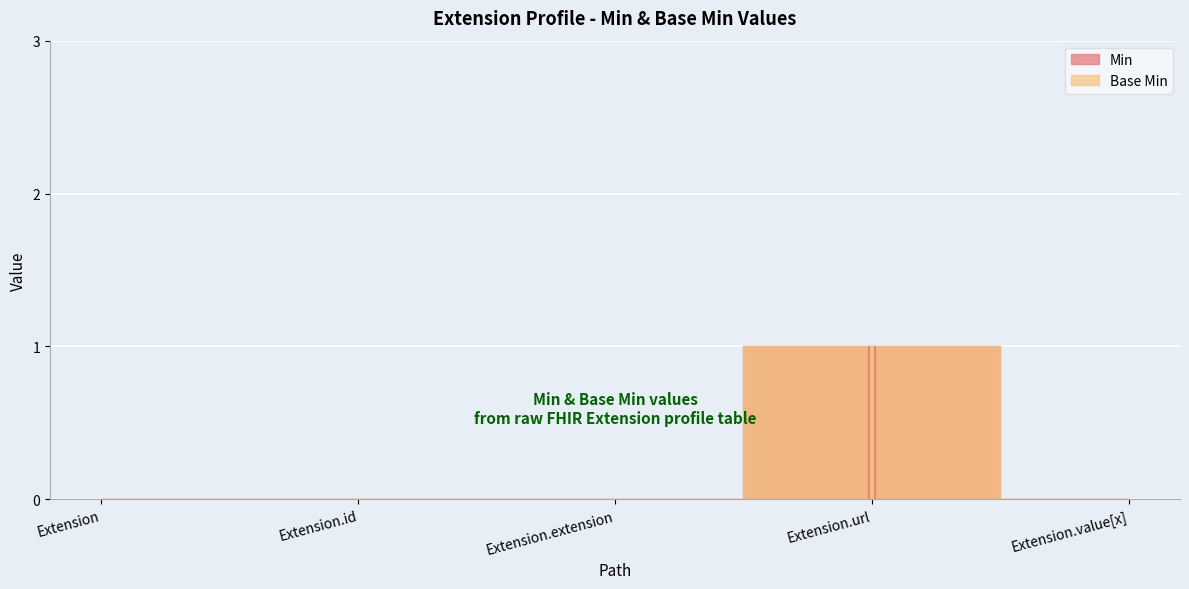

True or false: Base Min has more than 1 points higher than both neighbors.

False